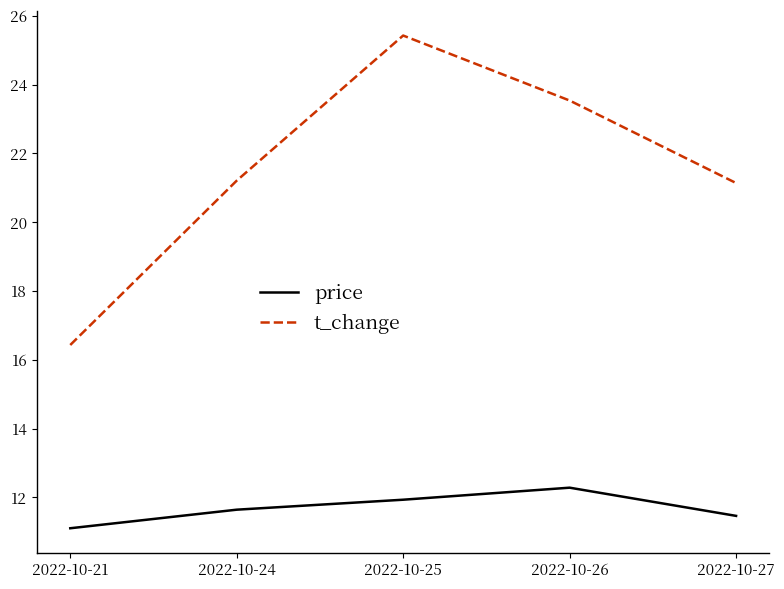

Reading left to right, extract all data points from this chart.

price: 11.1	11.6	11.9	12.3	11.5
t_change: 16.4	21.2	25.4	23.5	21.1